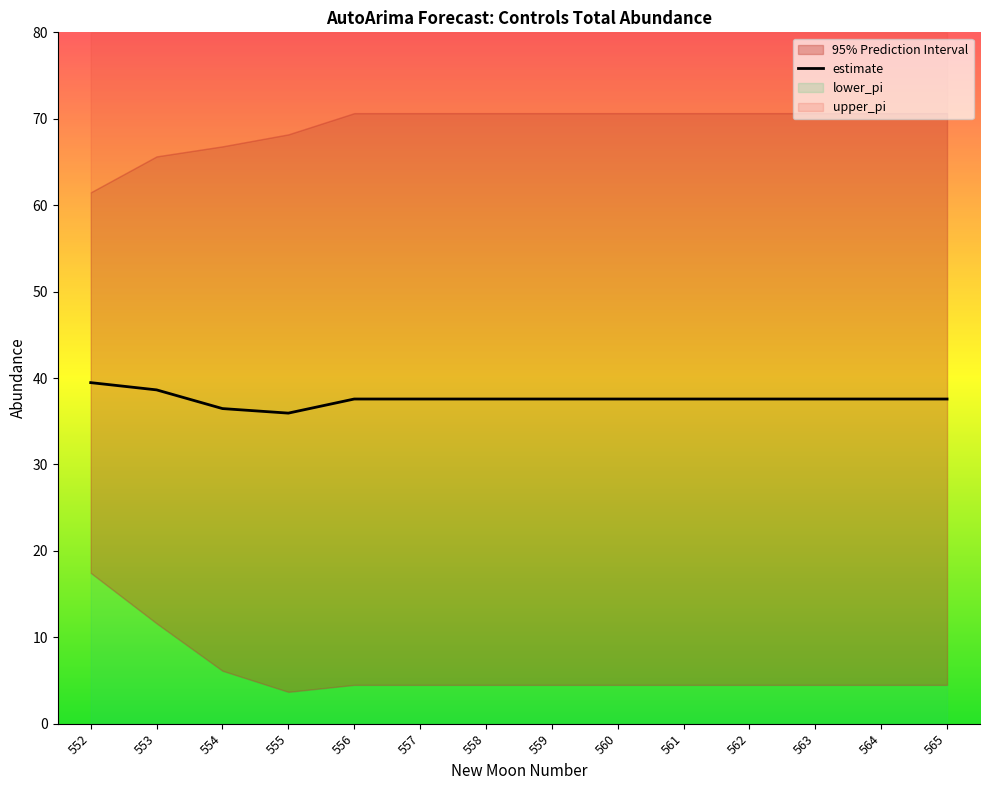

What is the lowest value of the estimate series?

35.9